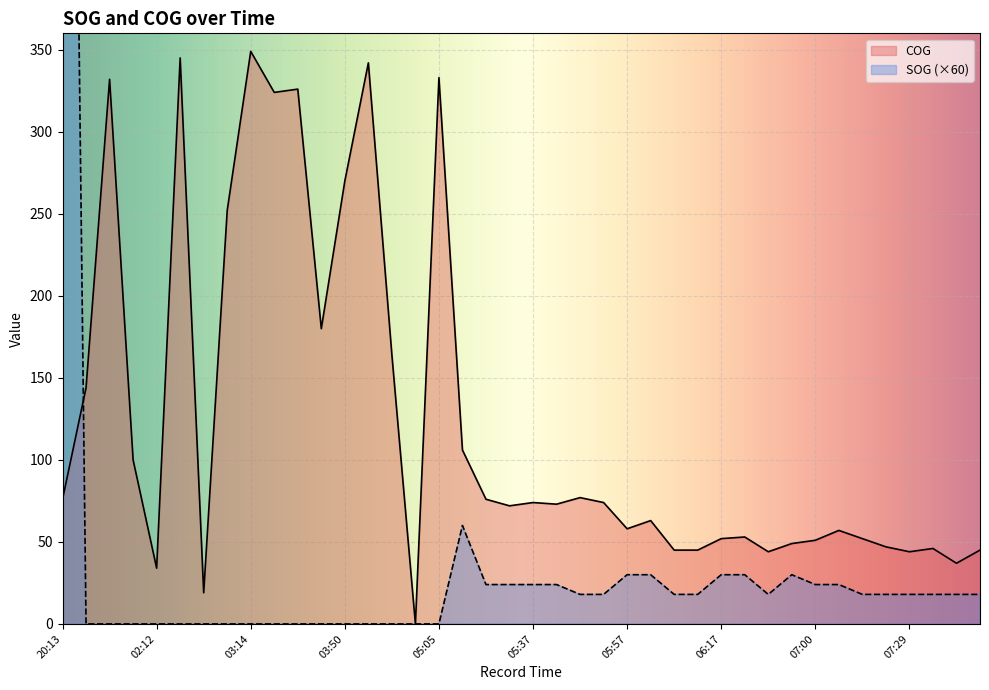

The SOG series shows 525 at 03:38. True or false?

False